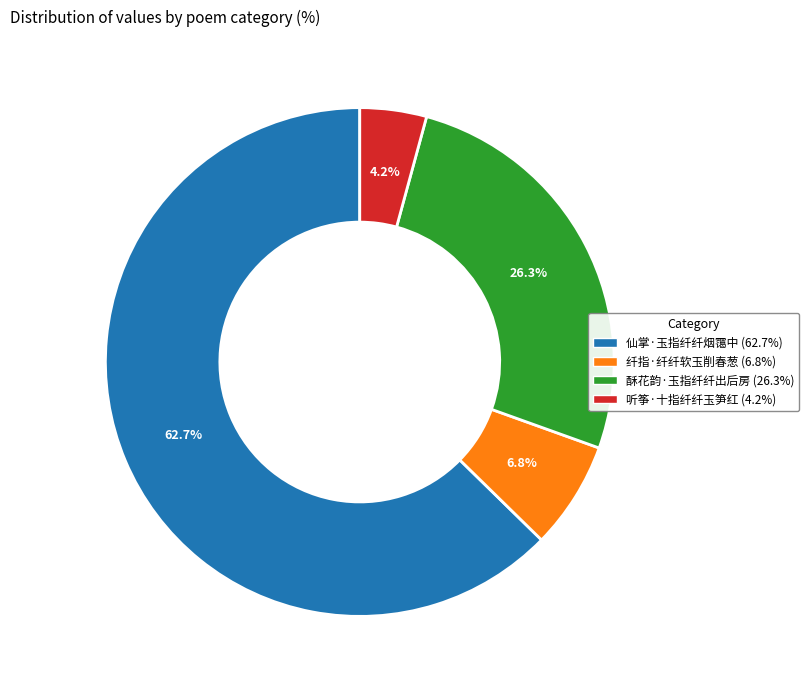

Between 仙掌·玉指纤纤烟霭中 and 酥花韵·玉指纤纤出后房, which is larger?

仙掌·玉指纤纤烟霭中